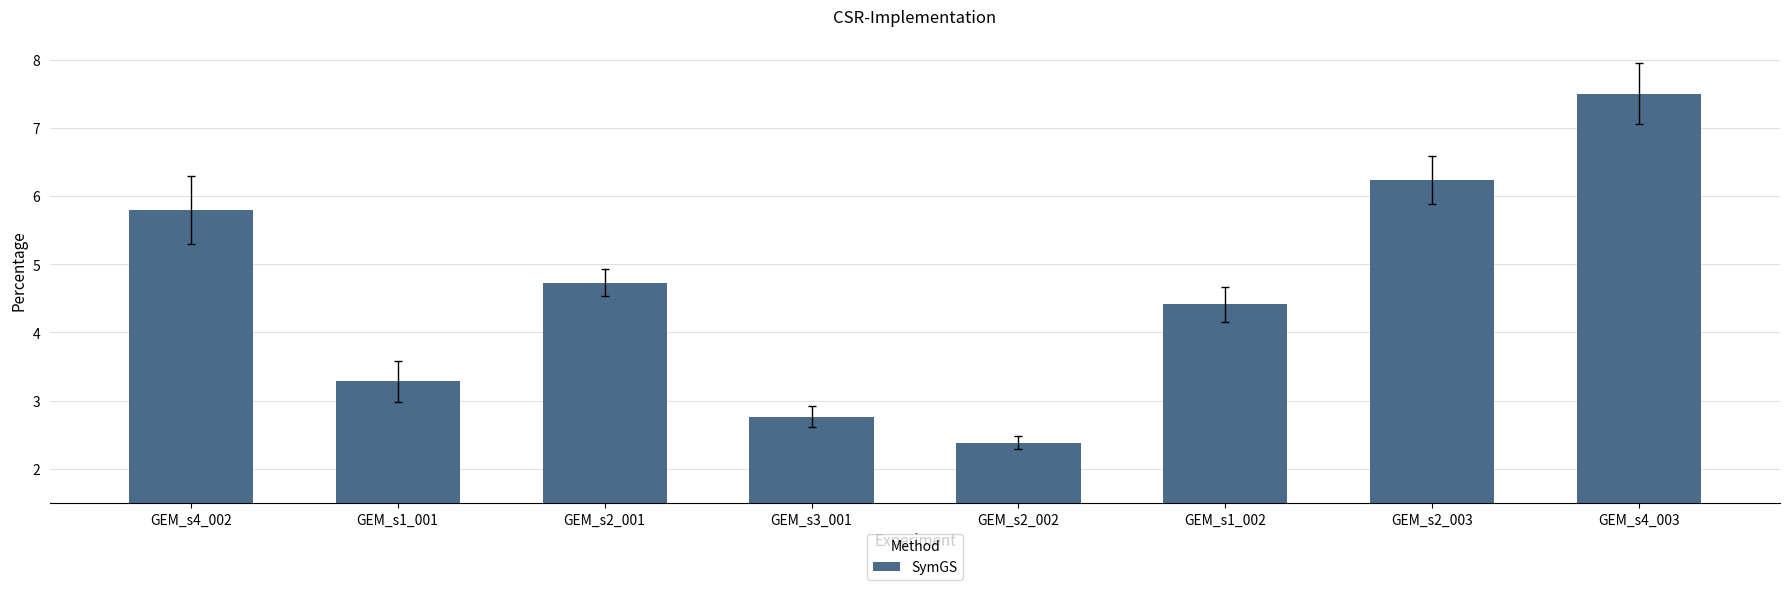

What is the difference between the maximum and minimum values?

5.1